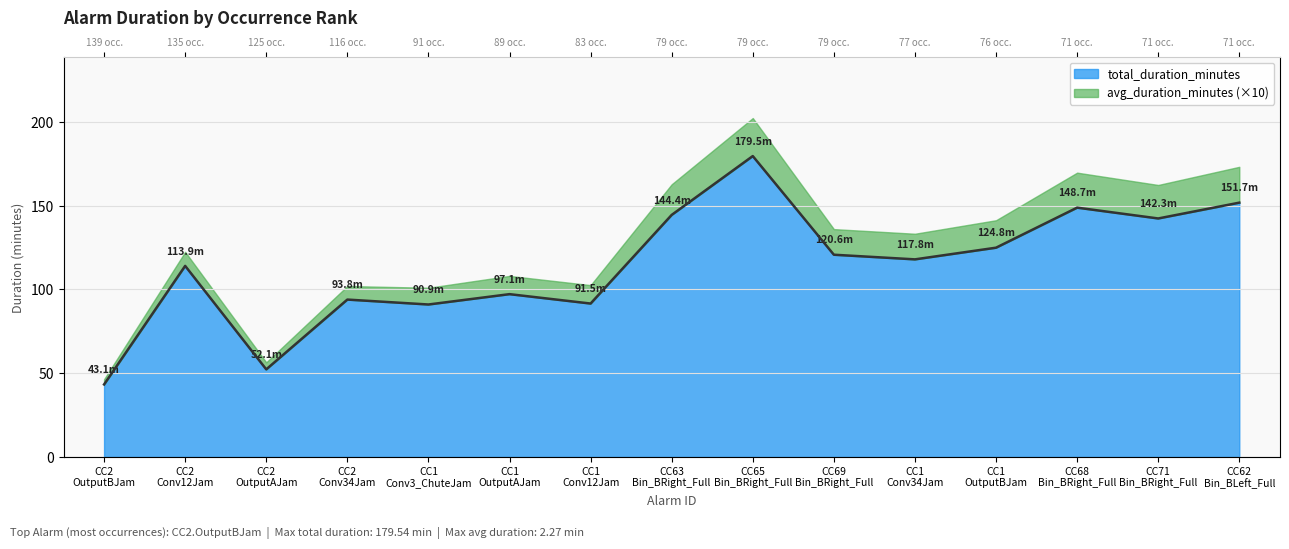

List the labels in order of value, largest first.

CC65 Bin_BRight_Full, CC62 Bin_BLeft_Full, CC68 Bin_BRight_Full, CC63 Bin_BRight_Full, CC71 Bin_BRight_Full, CC1 OutputBJam, CC69 Bin_BRight_Full, CC1 Conv34Jam, CC2 Conv12Jam, CC1 OutputAJam, CC2 Conv34Jam, CC1 Conv12Jam, CC1 Conv3_ChuteJam, CC2 OutputAJam, CC2 OutputBJam